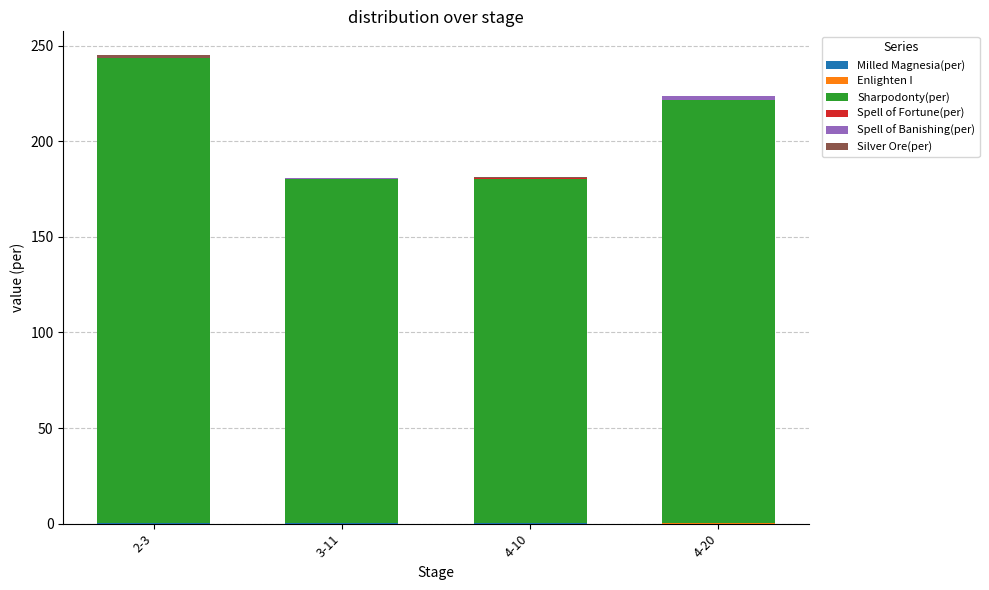

How many distinct data groups are displayed?

6